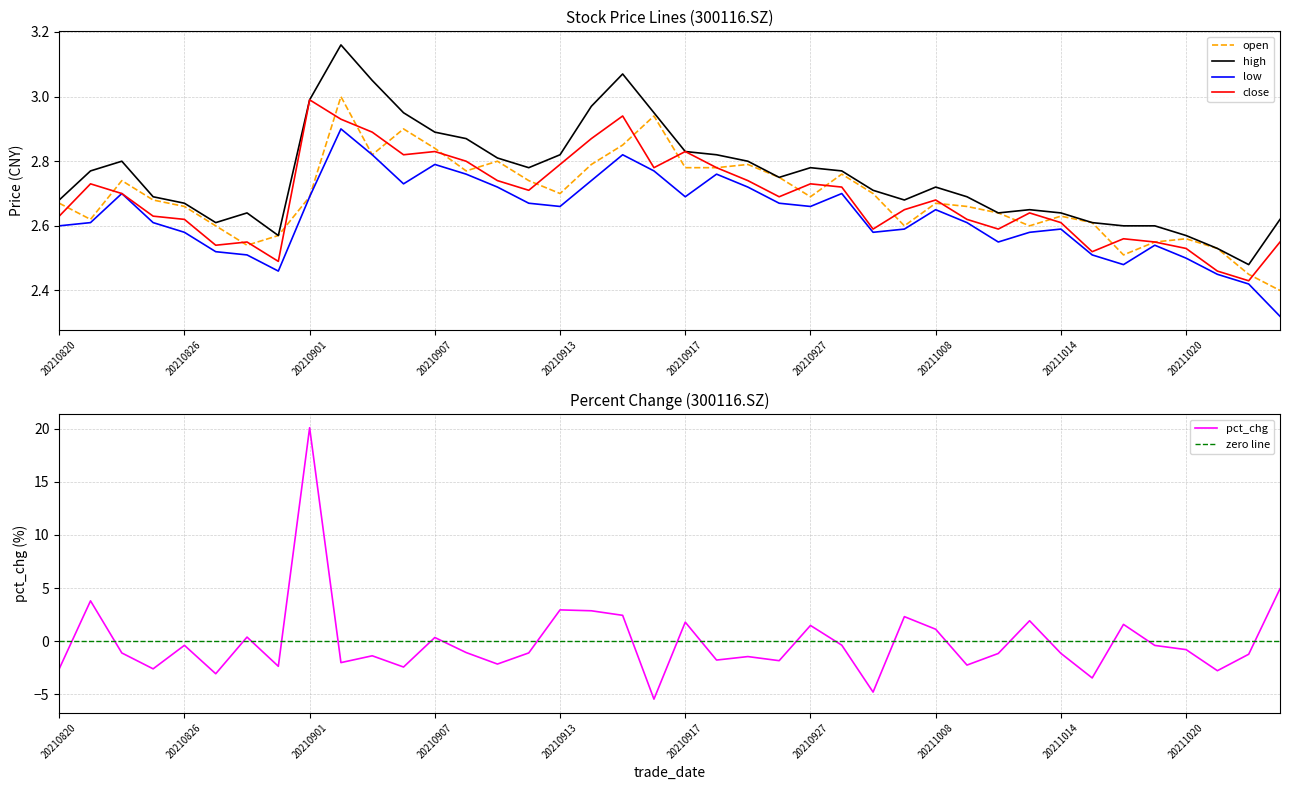

What is the difference between the maximum and minimum values in the open series?

0.6